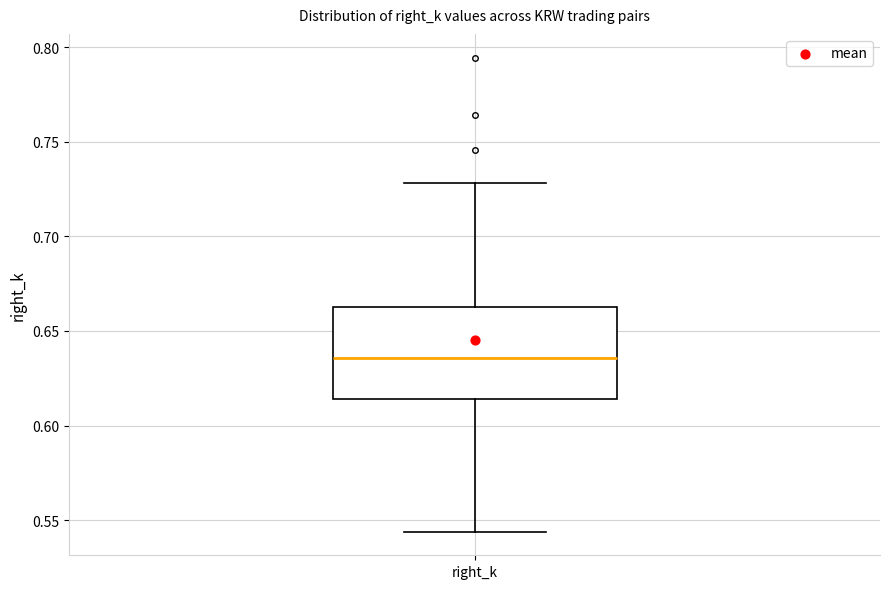

Where is the upper edge of the box for right_k on the y-axis? The values are not printed on the chart, so give them approximately, as read against the axis.

0.665